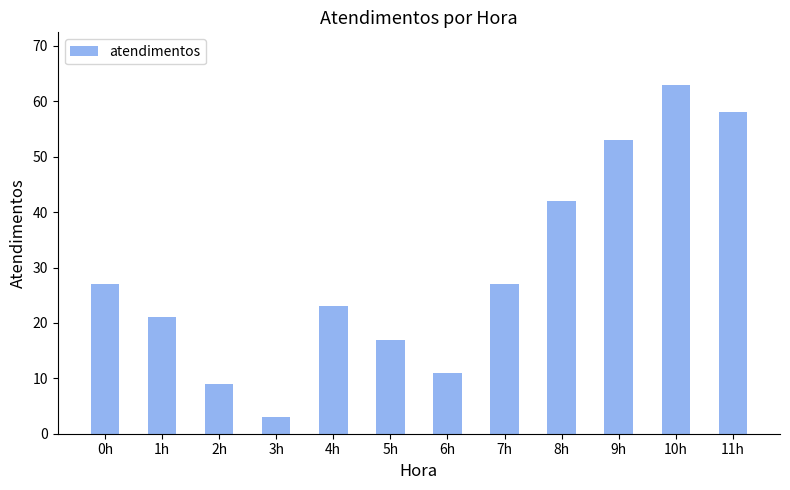

What is the average value?

30